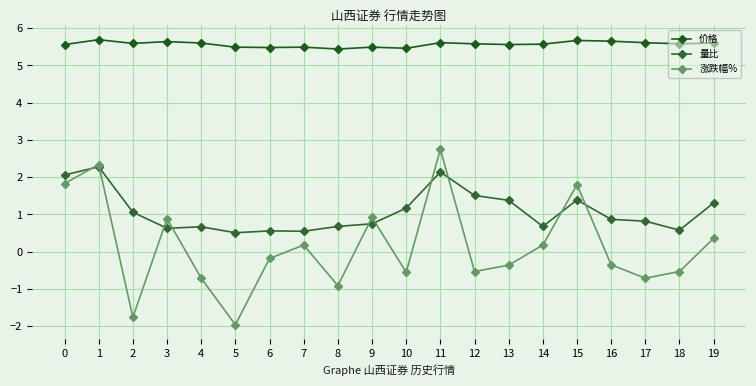

What is the difference between the maximum and minimum values in the 涨跌幅% series?

4.7